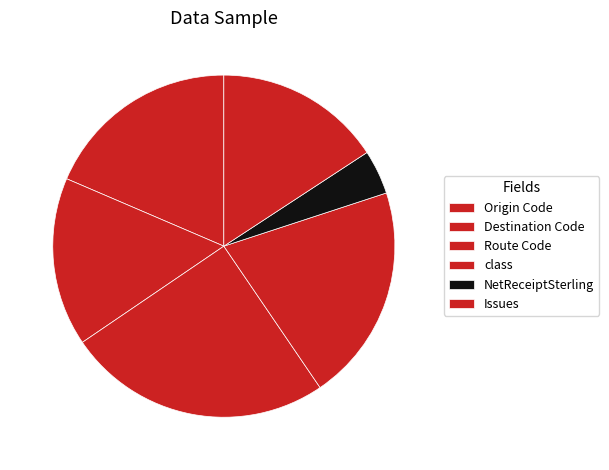

Is there any slice that represents more than half of the pie?

No